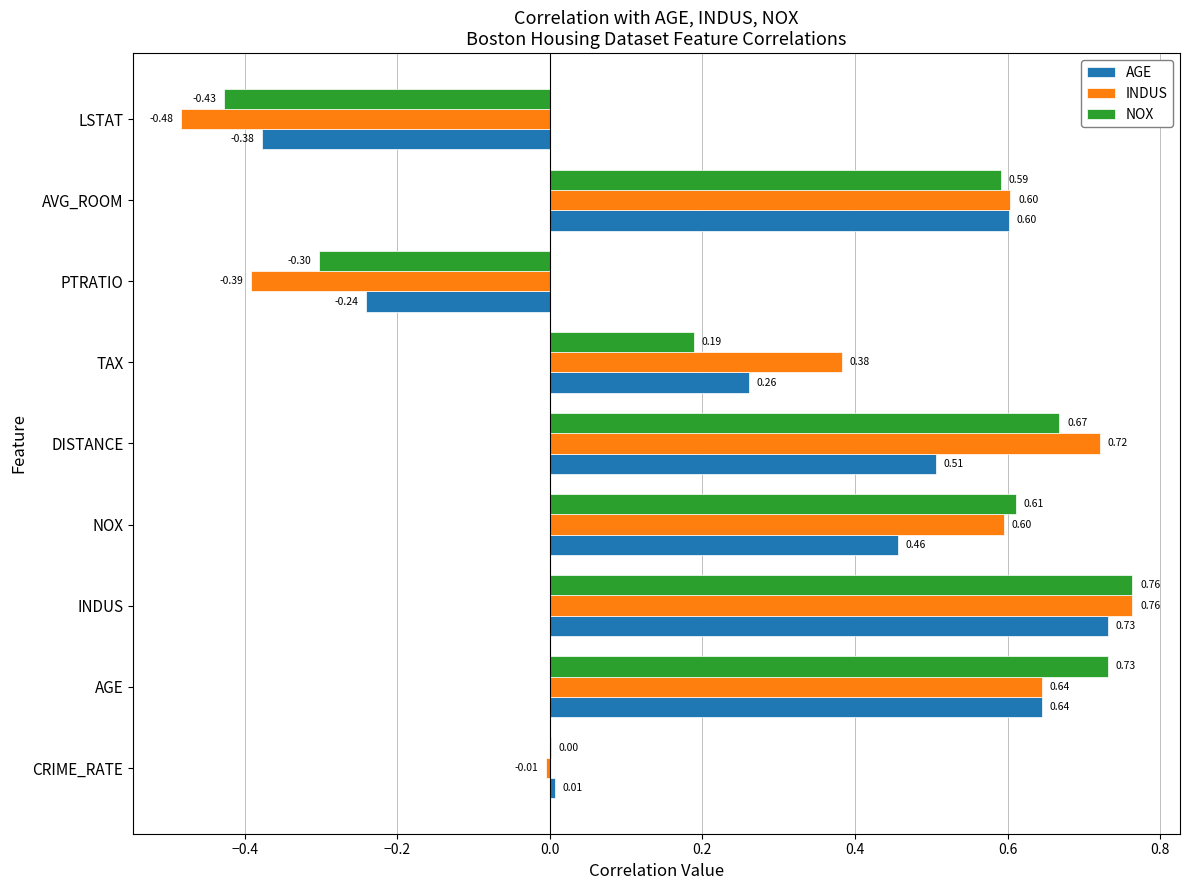

Where is NOX nearest to the value 0?

CRIME_RATE